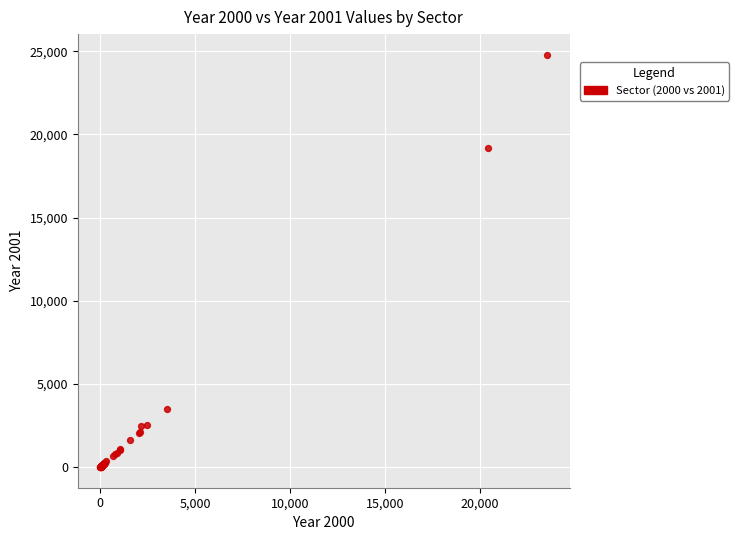

What Y value in the scatter plot is closest to 12397?

19197.6